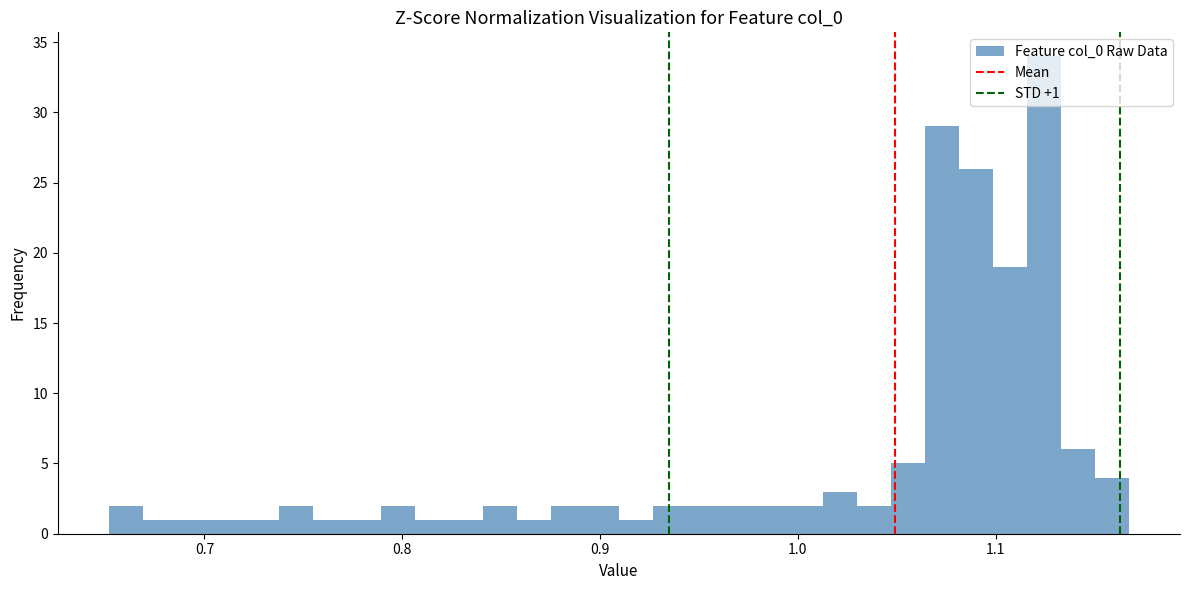

Around what value on the x-axis is the tallest bar? Give the approximate position of its centre, as read against the axis.

1.12